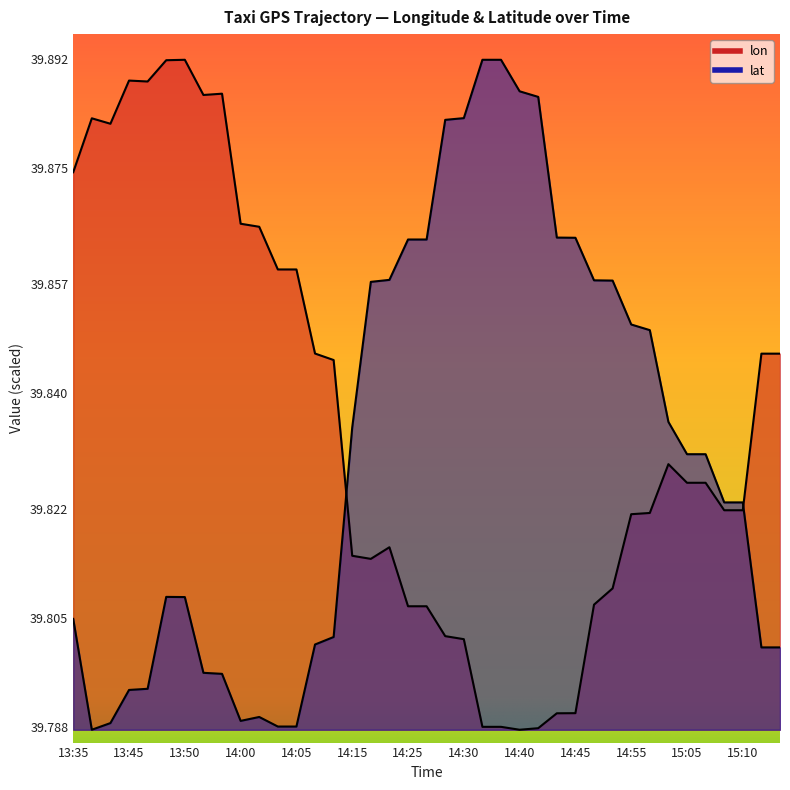

List the series in order of their peak value, lowest first.

lon, lat